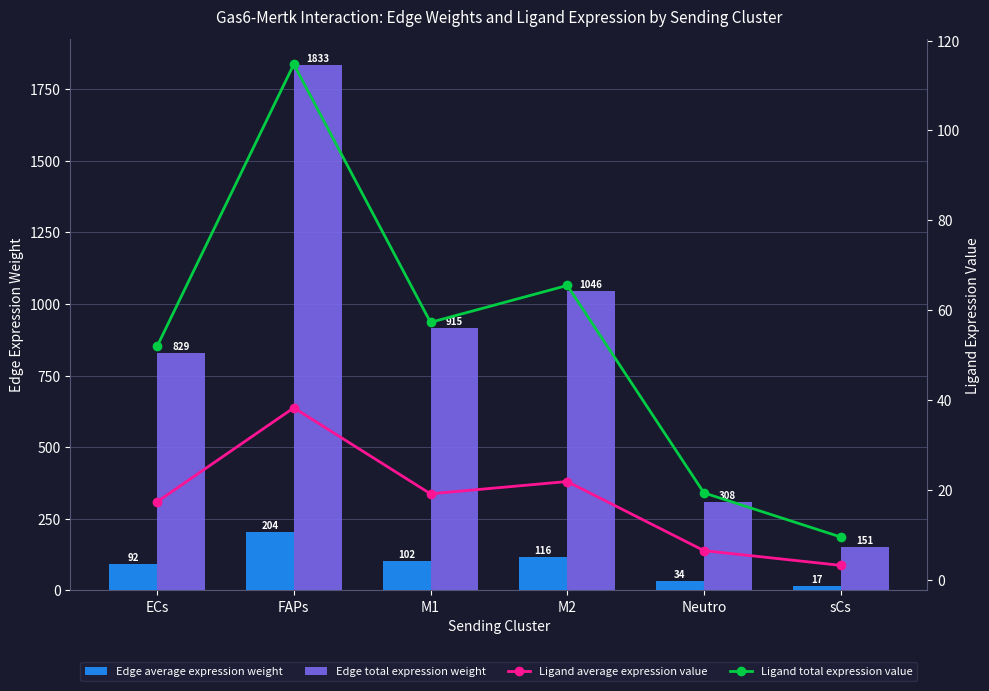

What is the label of the 1st bar from the left?

ECs